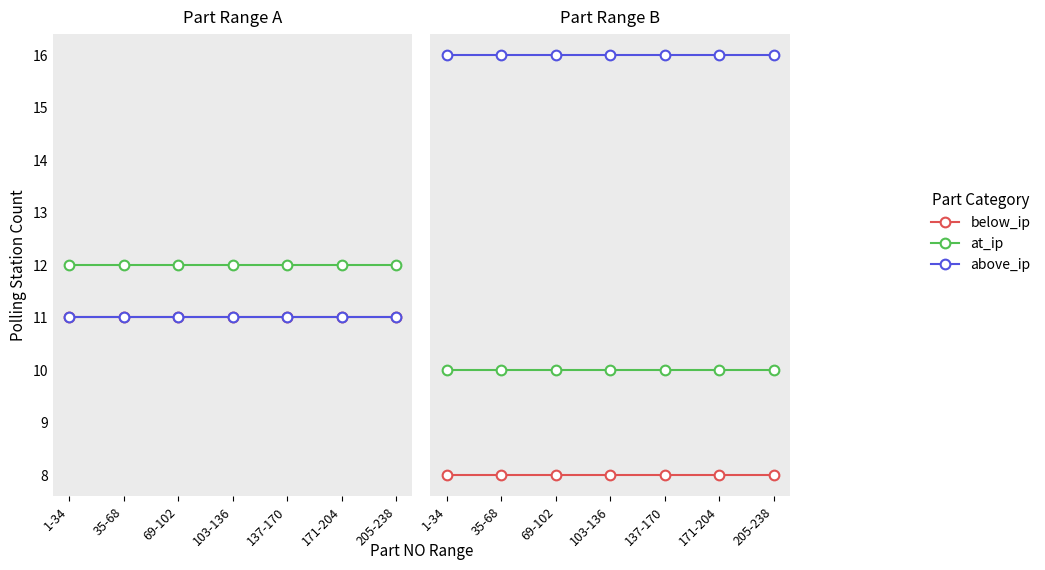

What is the value of the above_ip point at the 1st from the left?

16